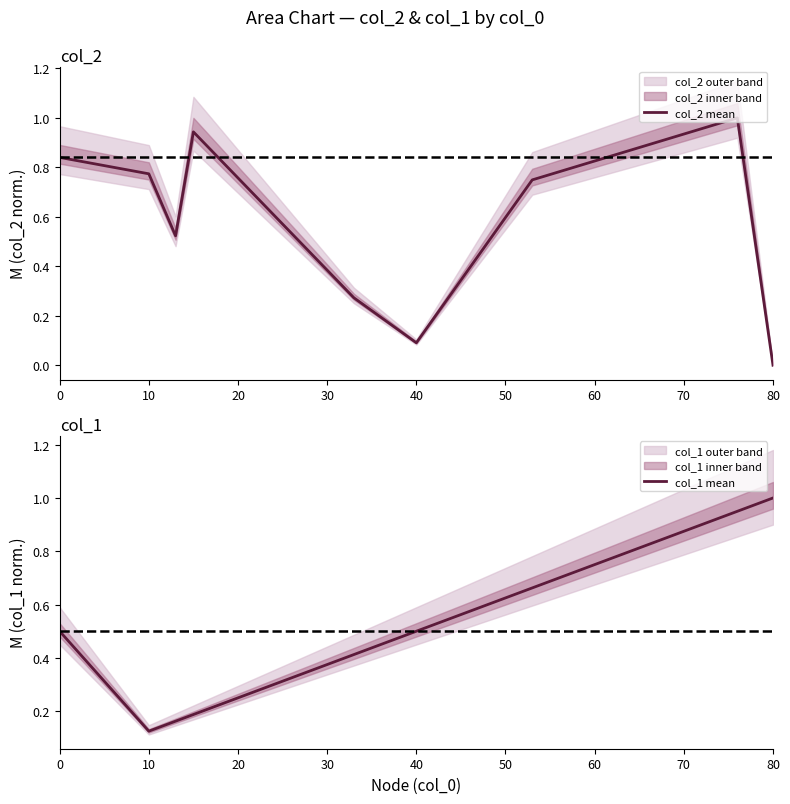

The value of col_2 mean at 40 is 0.0. True or false?

False